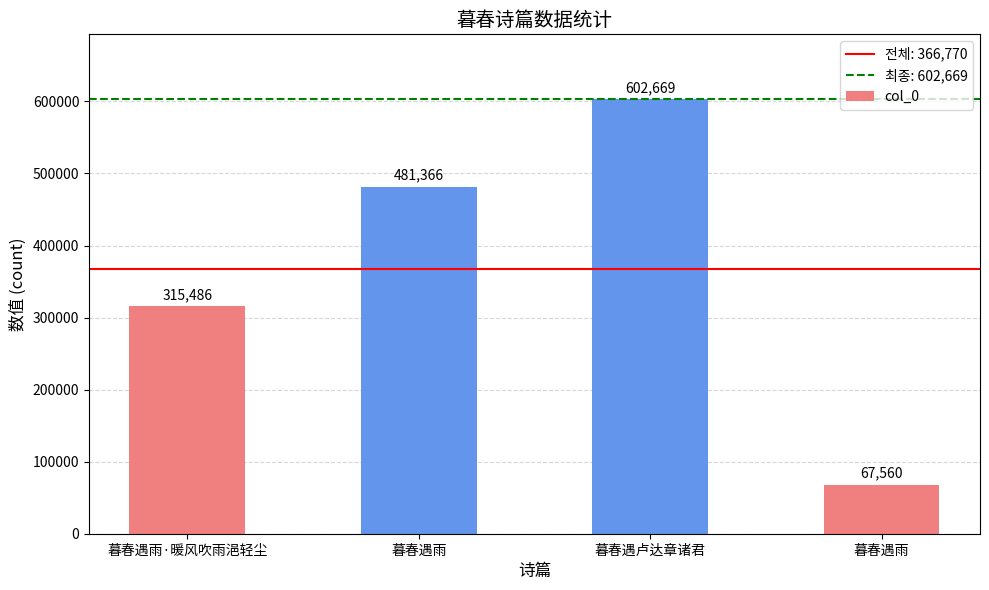

True or false: the data shows 67560 at 暮春遇雨.

True